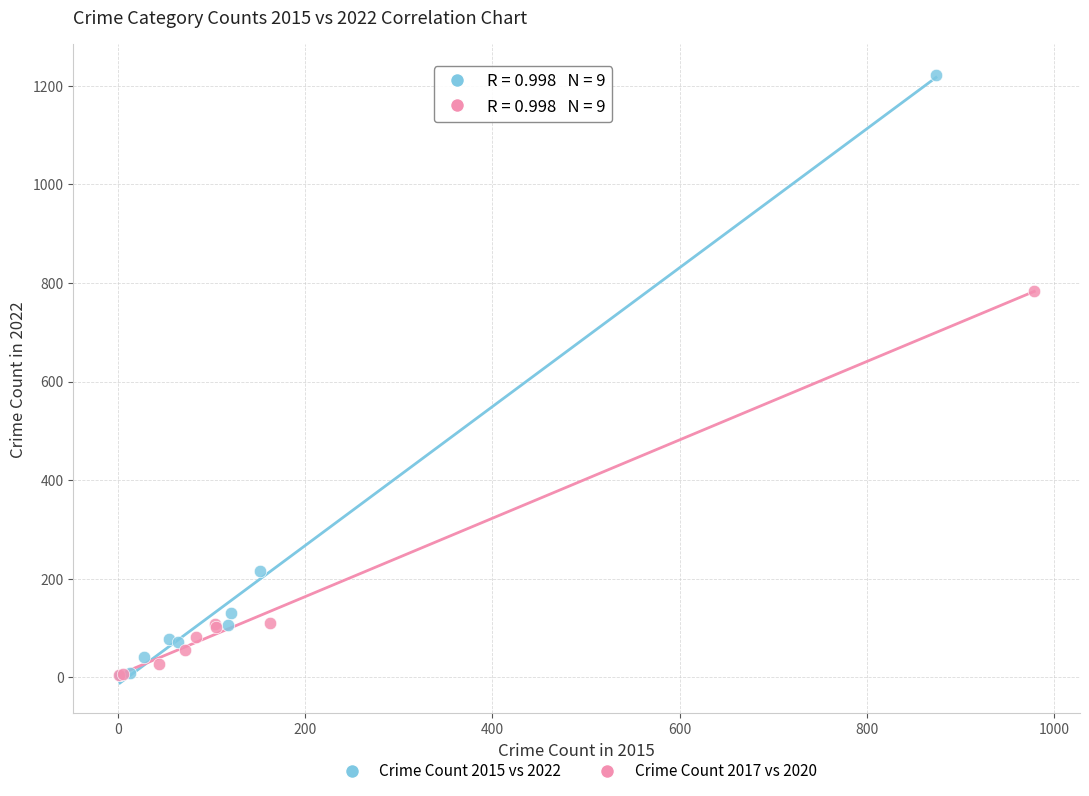

Which series contains the highest Y value?

Crime Count 2015 vs 2022